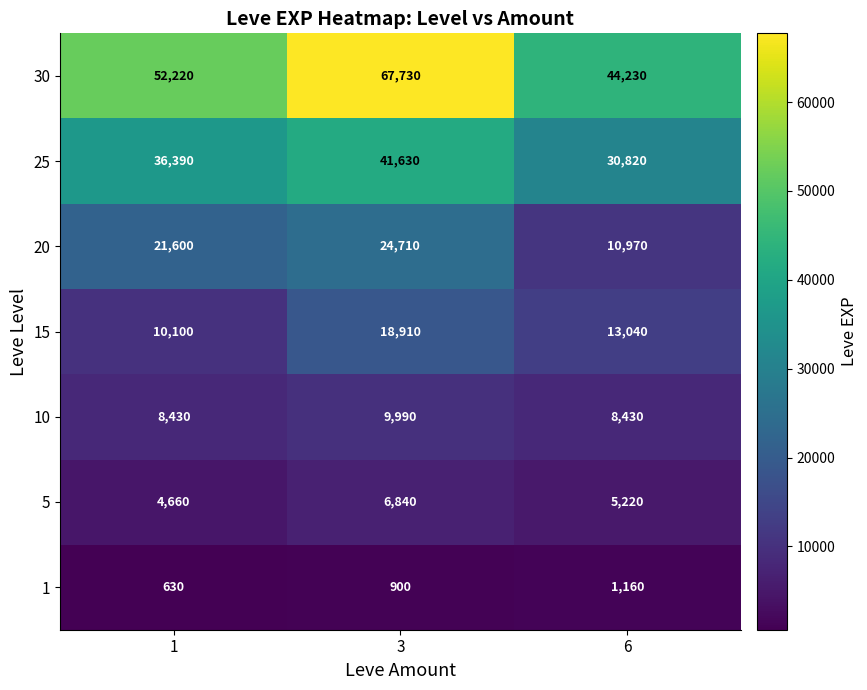

Count the number of data series in this chart.

7